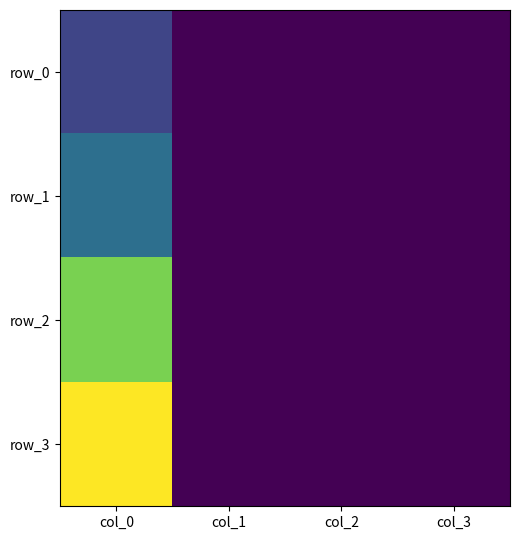

Reading left to right, extract all data points from this chart.

row_0: col_0=48962.0	col_1=4.8	col_2=-17.8	col_3=-9.2
row_1: col_0=84944.0	col_1=3.5	col_2=4.6	col_3=12.1
row_2: col_0=186100.0	col_1=5.9	col_2=0.6	col_3=-20.7
row_3: col_0=233350.0	col_1=4.0	col_2=-20.7	col_3=-20.7